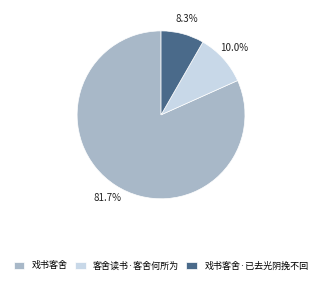

Rank the categories by value from highest to lowest.

戏书客舍, 客舍读书·客舍何所为, 戏书客舍·已去光阴挽不回